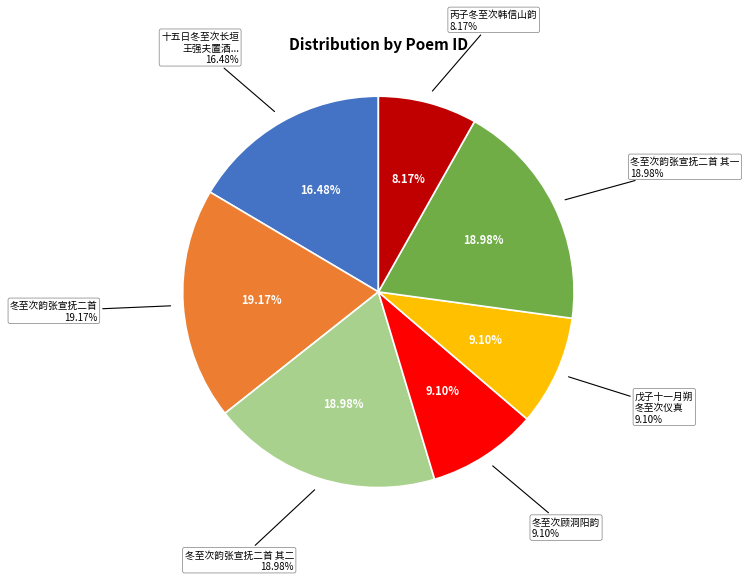

To the nearest percent, what is the combined percentage of 十五日冬至次长垣王强夫置酒雪大作醉中踏雪步行出西城登锦绣亭 and 冬至次顾洞阳韵?

26%